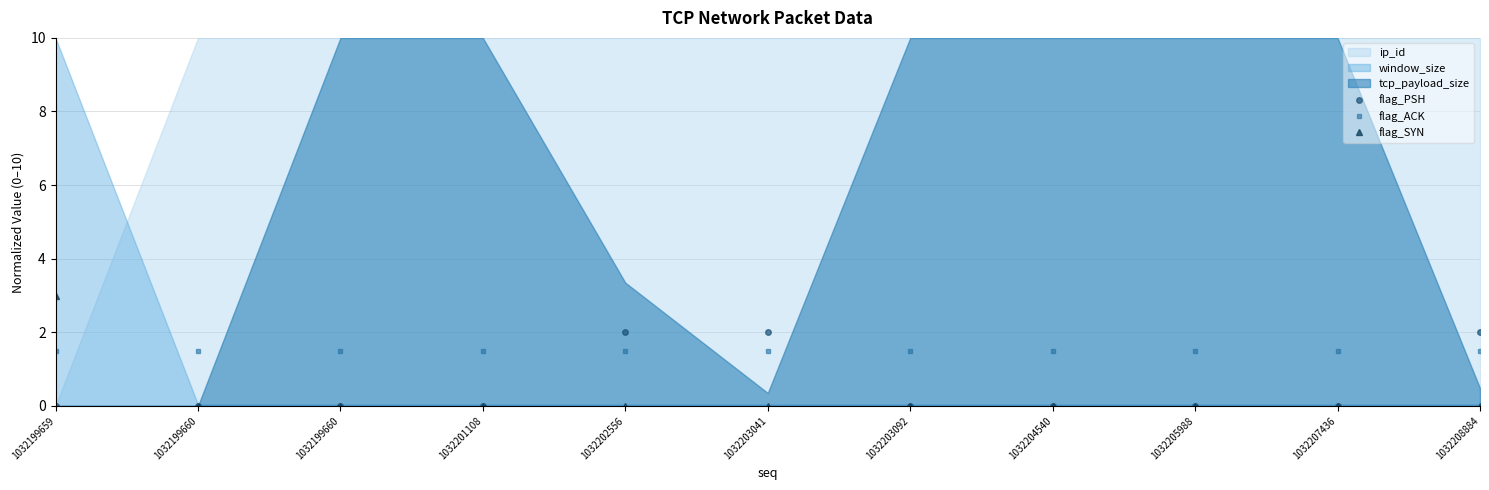

The value of flag_ACK at 1032199659 is 1.5. True or false?

True